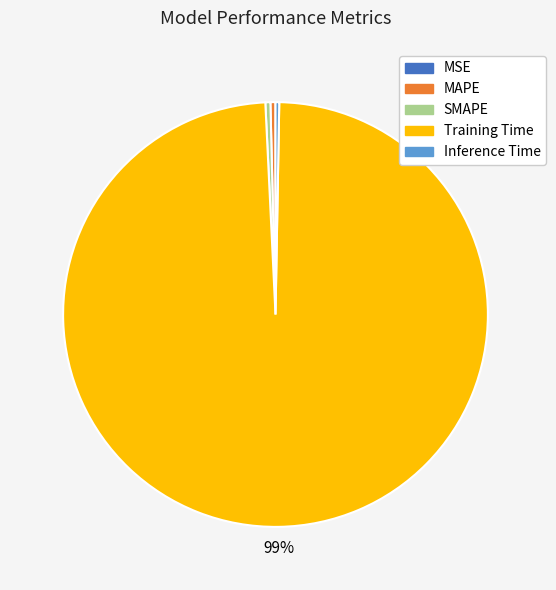

What is the largest slice in the pie chart?

Training Time